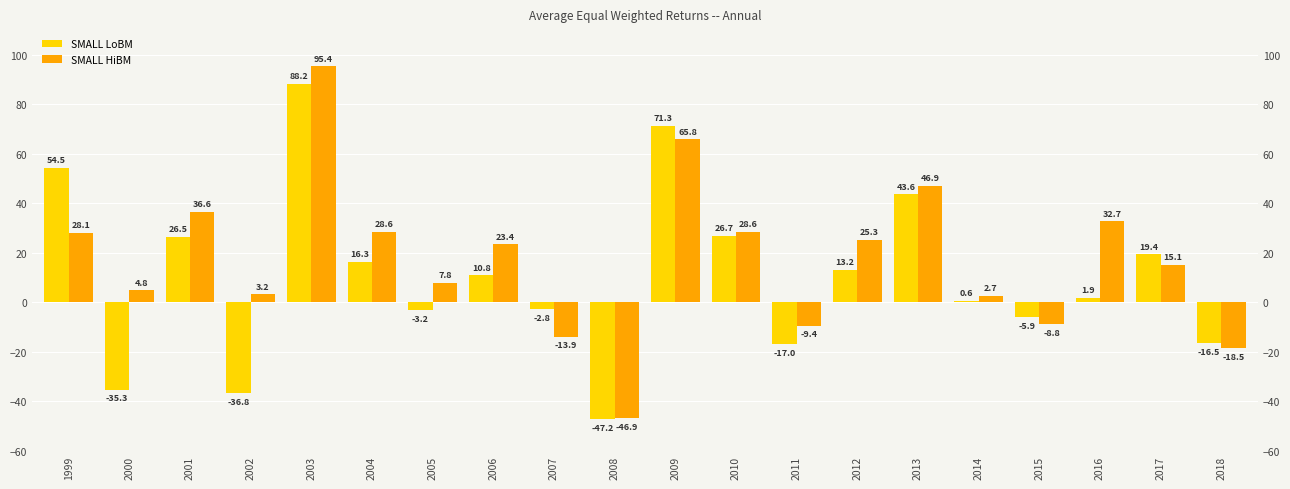

What is the value of the SMALL LoBM bar at the 8th from the left?

10.8